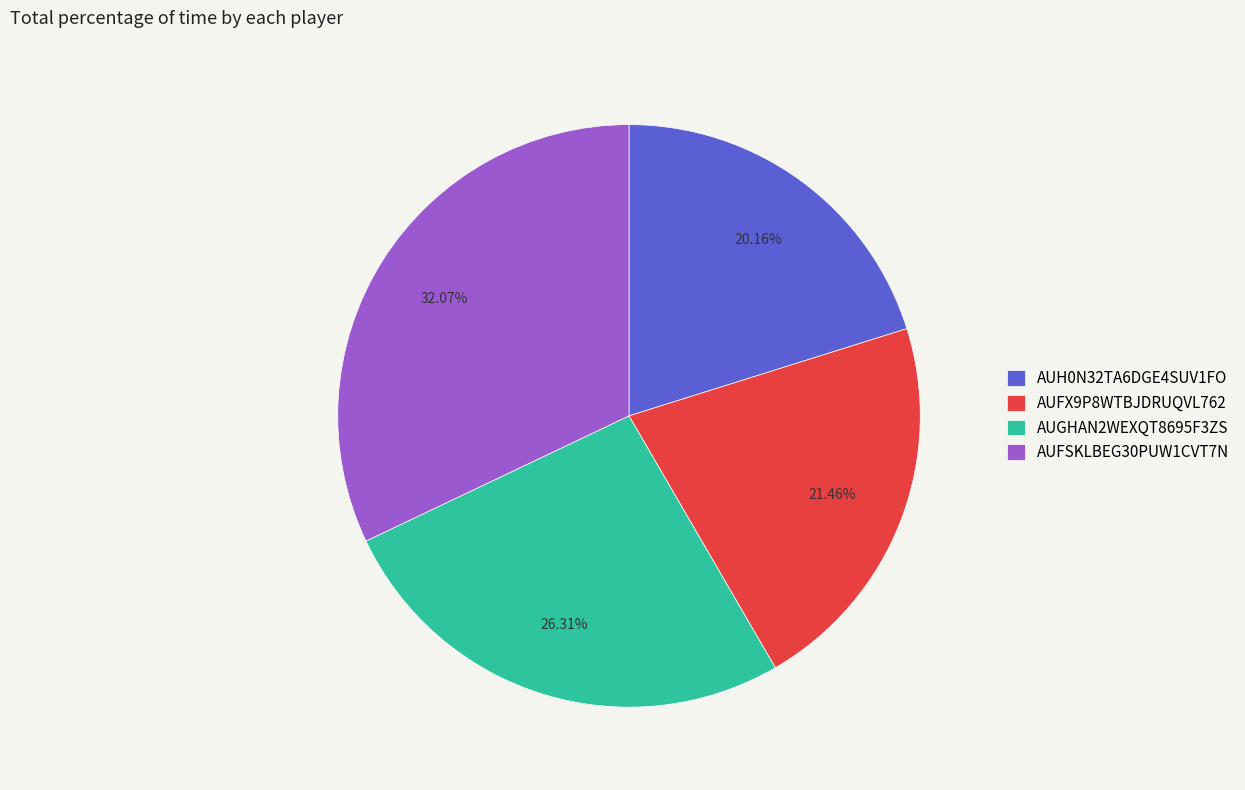

The AUFSKLBEG30PUW1CVT7N slice represents 32% of the pie. True or false?

True